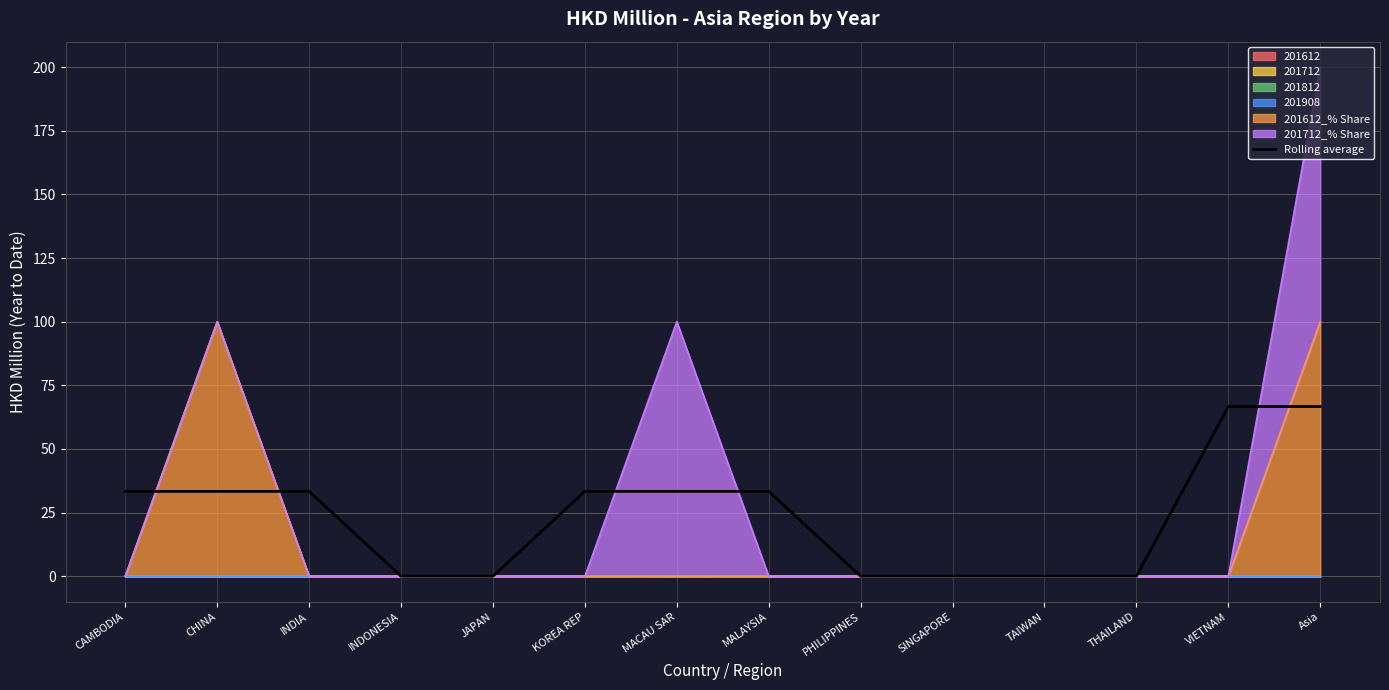

How many lines are shown in the chart?

1